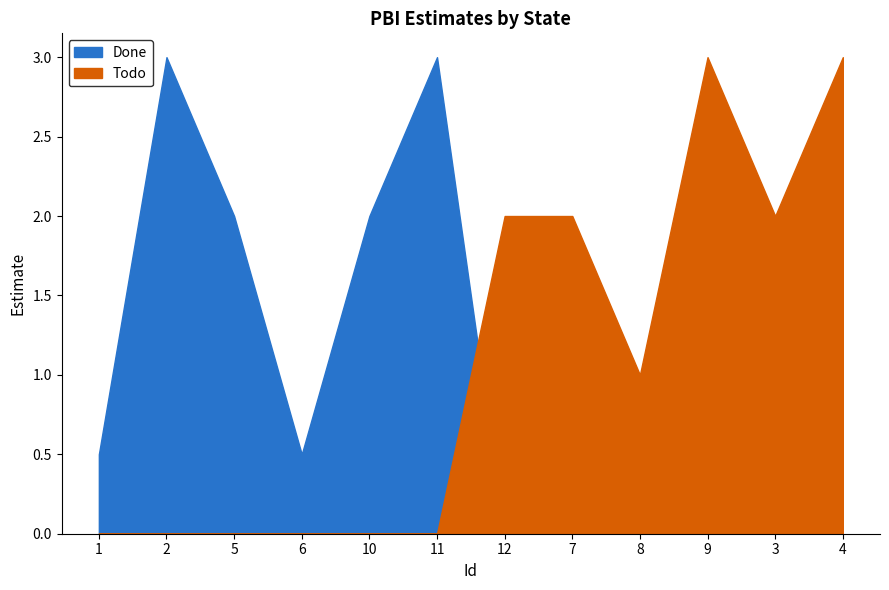

What is the spread (max minus min) of values at 7?

2.0